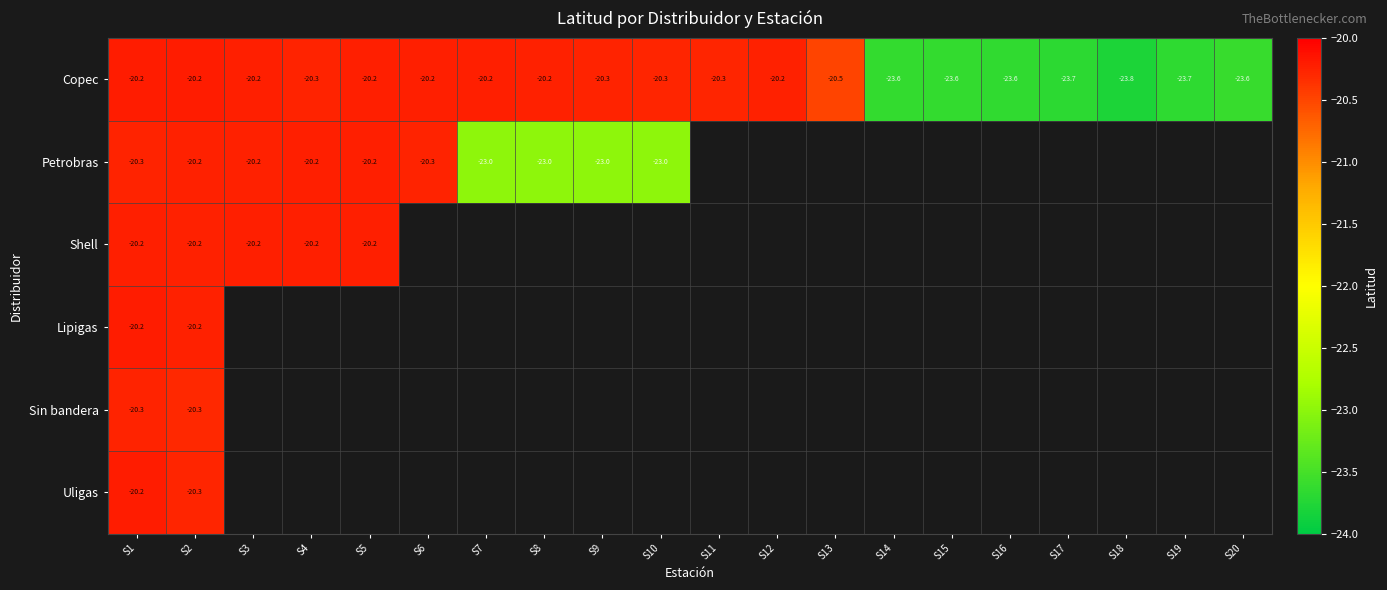

Which series has the widest spread of values?

Copec